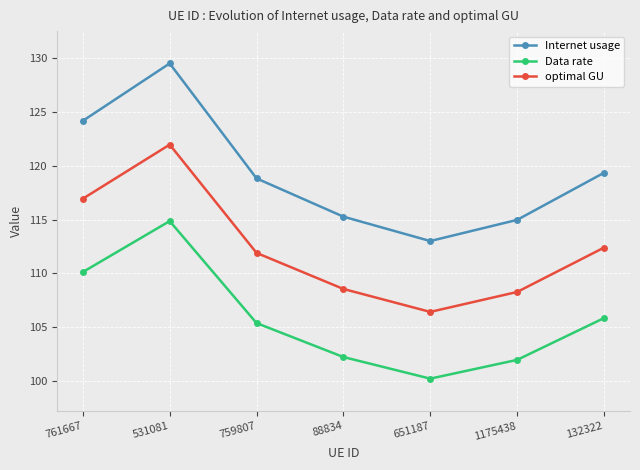

List the labels in order of Internet usage value, largest first.

531081, 761667, 132322, 759807, 88834, 1175438, 651187